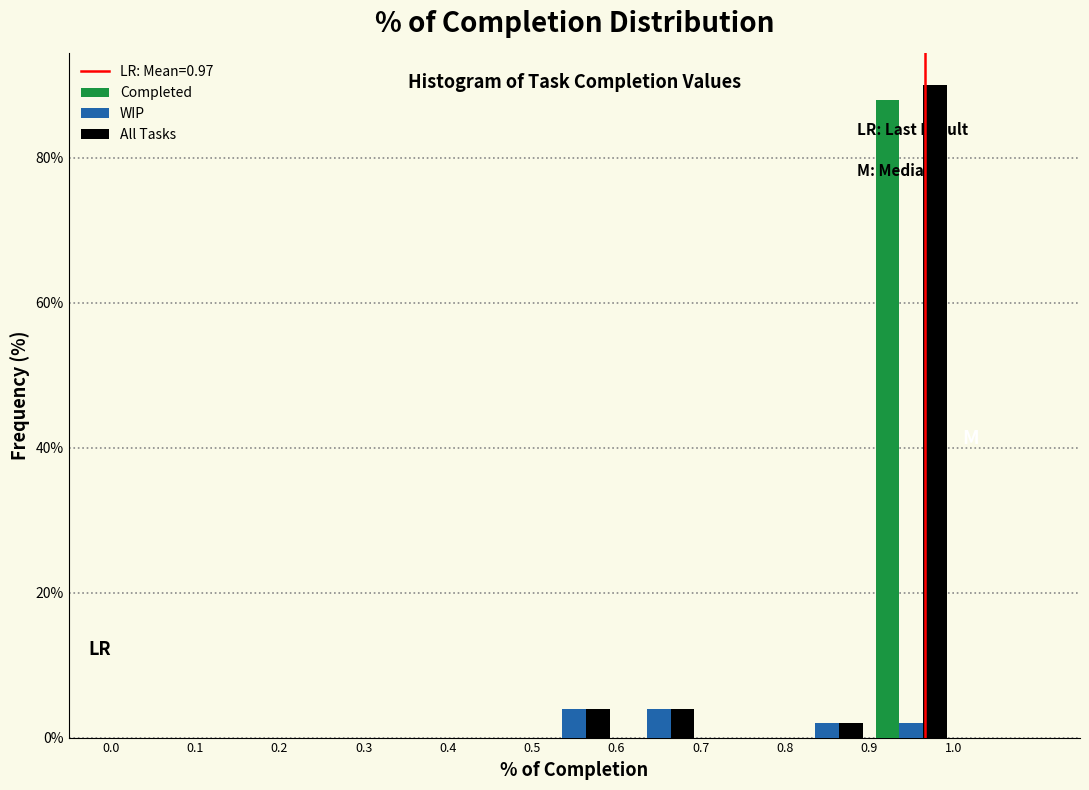

What is the height of the All Tasks bar covering 0.5 to 0.6 on the x-axis? The values are not printed on the chart, so give them approximately, as read against the axis.

4